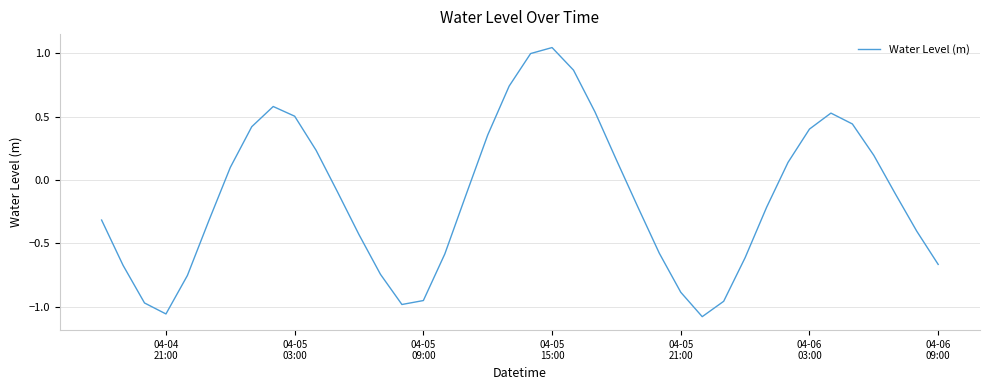

Reading right to left, what are all the values shown in this chart?

-0.7	-0.4	-0.1	0.2	0.4	0.5	0.4	0.1	-0.2	-0.6	-1.0	-1.1	-0.9	-0.6	-0.2	0.2	0.5	0.9	1.0	1.0	0.7	0.4	-0.1	-0.6	-1.0	-1.0	-0.7	-0.4	-0.1	0.2	0.5	0.6	0.4	0.1	-0.3	-0.8	-1.1	-1.0	-0.7	-0.3